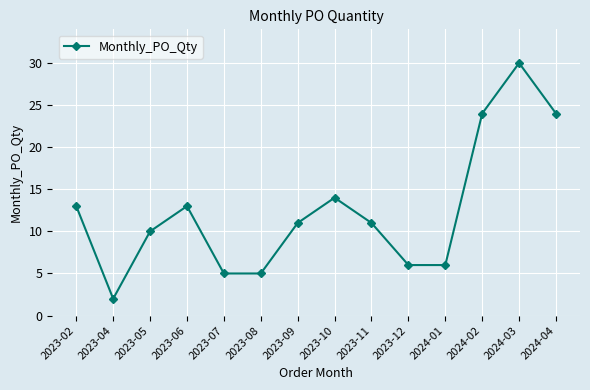

What is the difference between the second highest and minimum values?

22